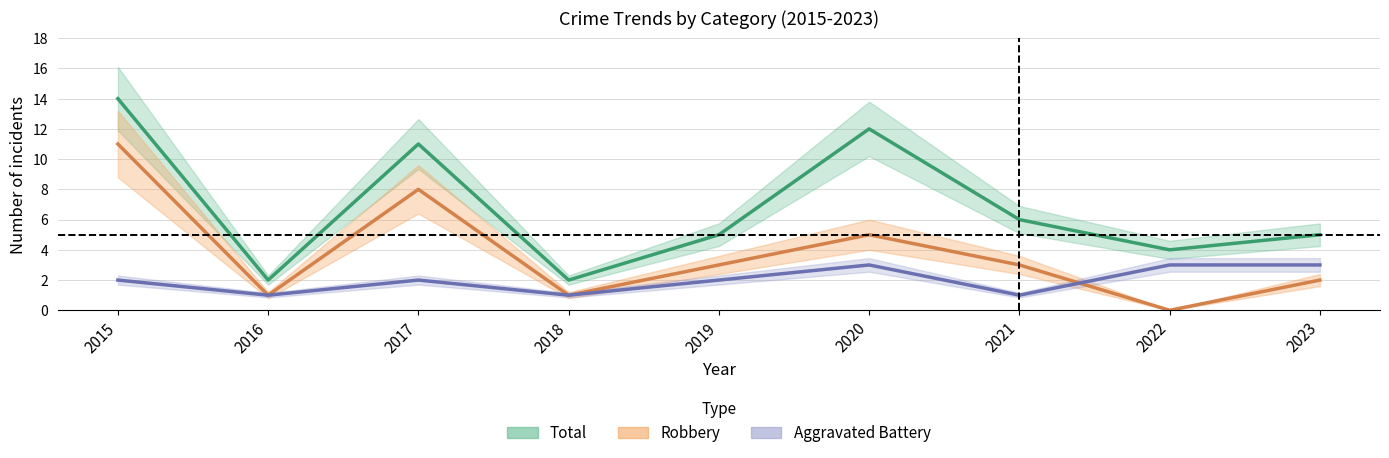

Rank the series at 2023 from highest to lowest value.

Total, Aggravated Battery, Robbery